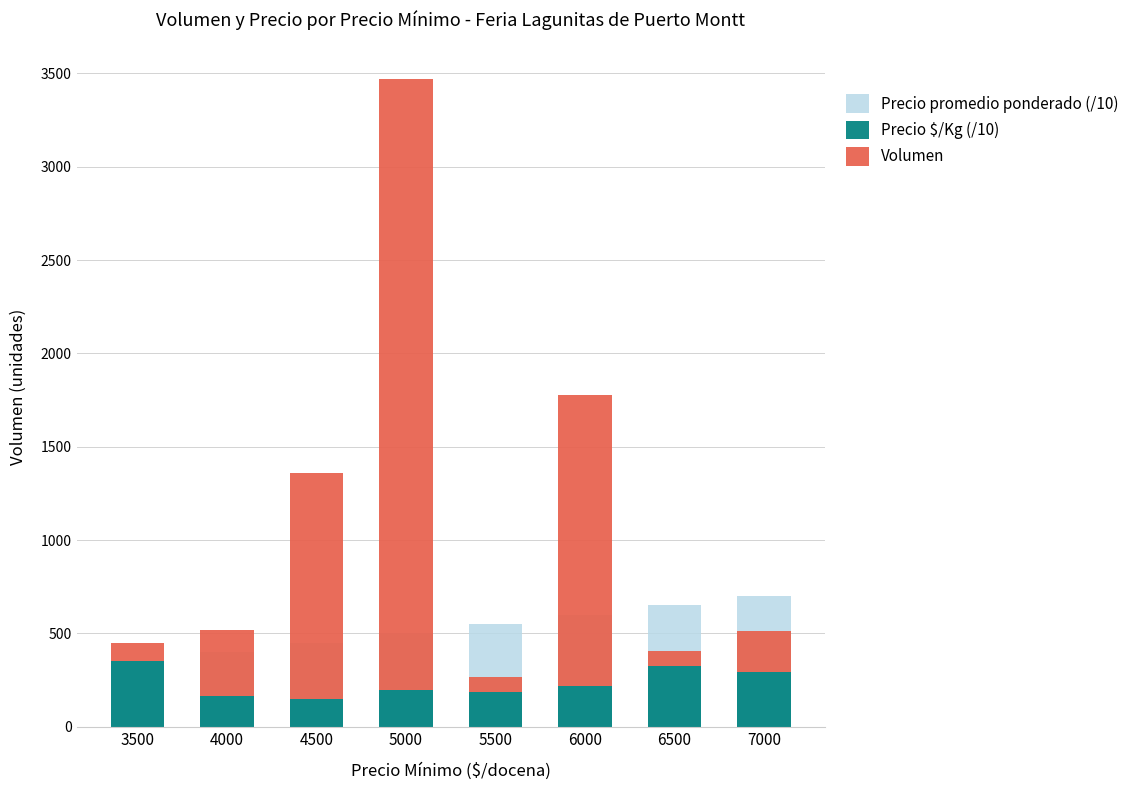

Which category has the lowest value in the Volumen series?

5500